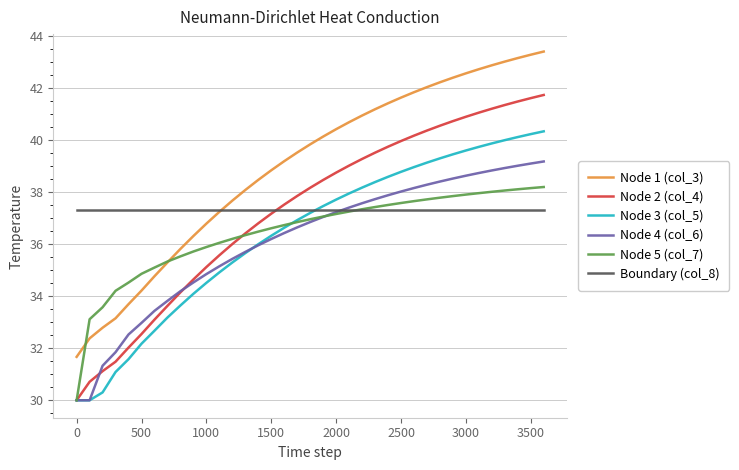

Rank the series by their maximum value, from highest to lowest.

Node 1 (col_3), Node 2 (col_4), Node 3 (col_5), Node 4 (col_6), Node 5 (col_7), Boundary (col_8)